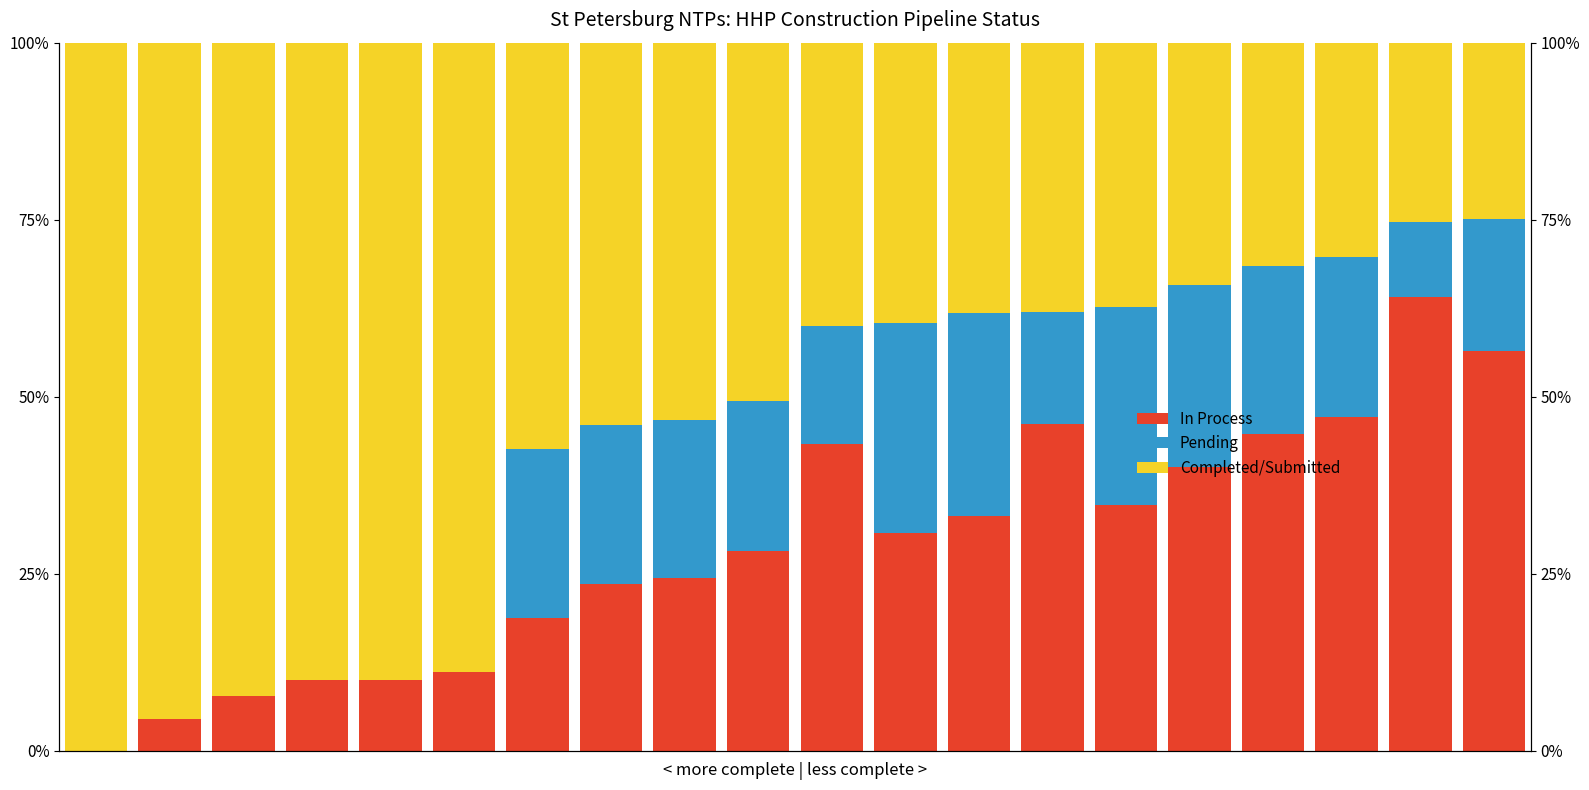

How many bars are there in each group?

3